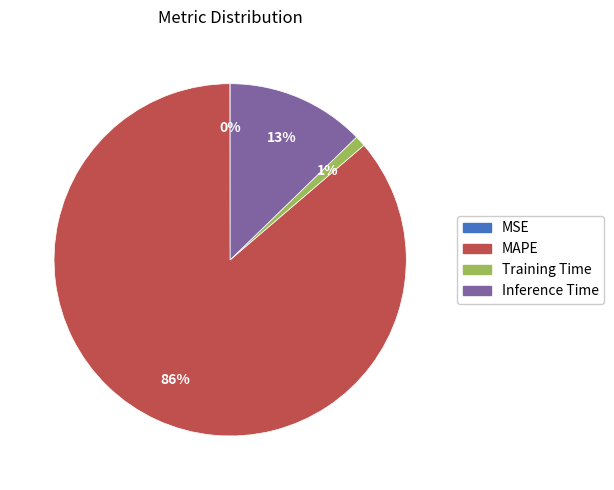

True or false: Inference Time accounts for 1% of the total.

False